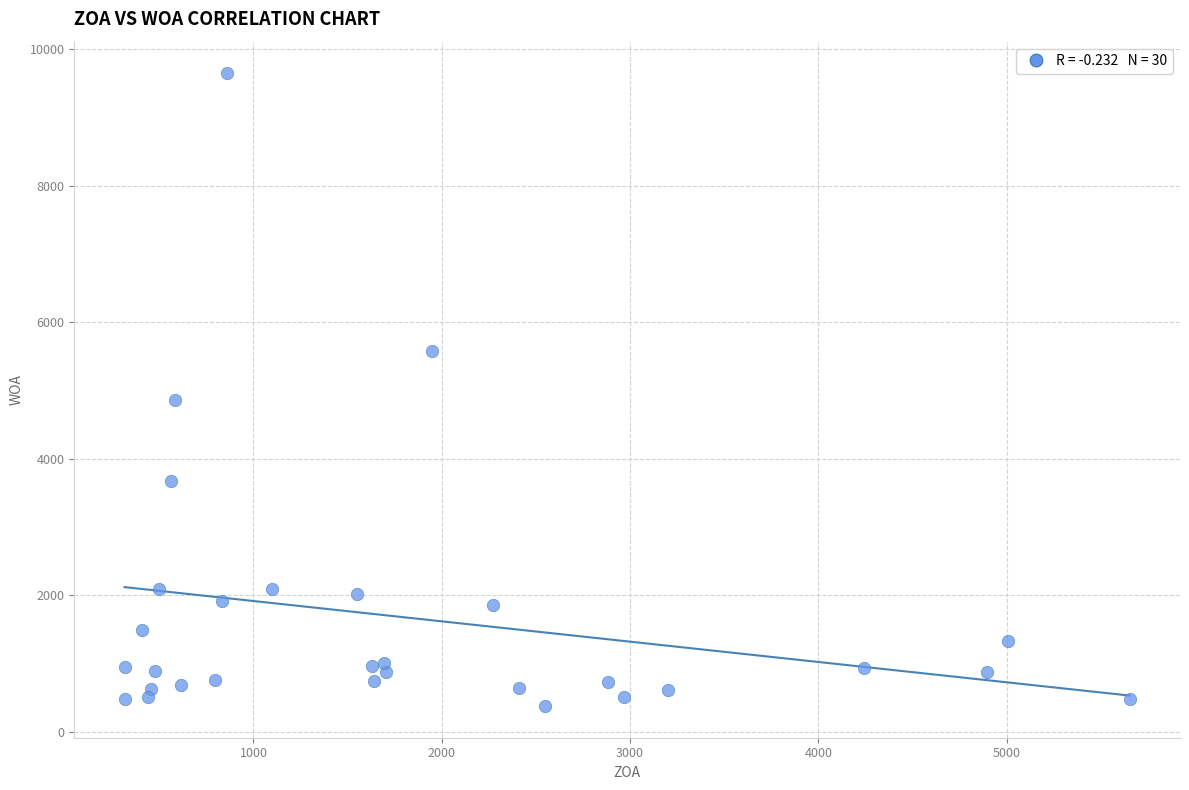

What Y value in the scatter plot is closest to 5011?

4854.8